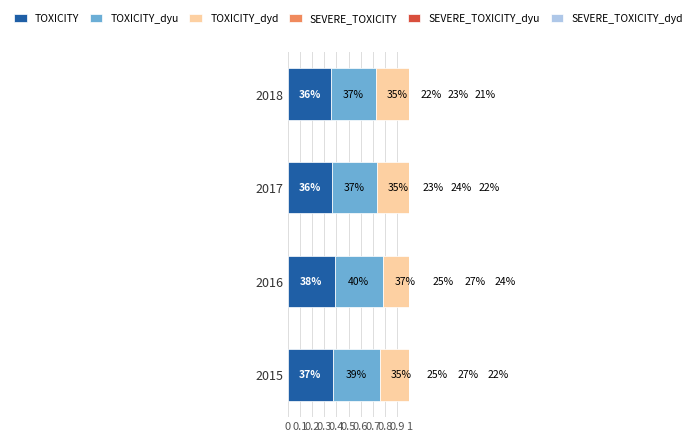

Between 2015 and 2016, which is larger?

2016